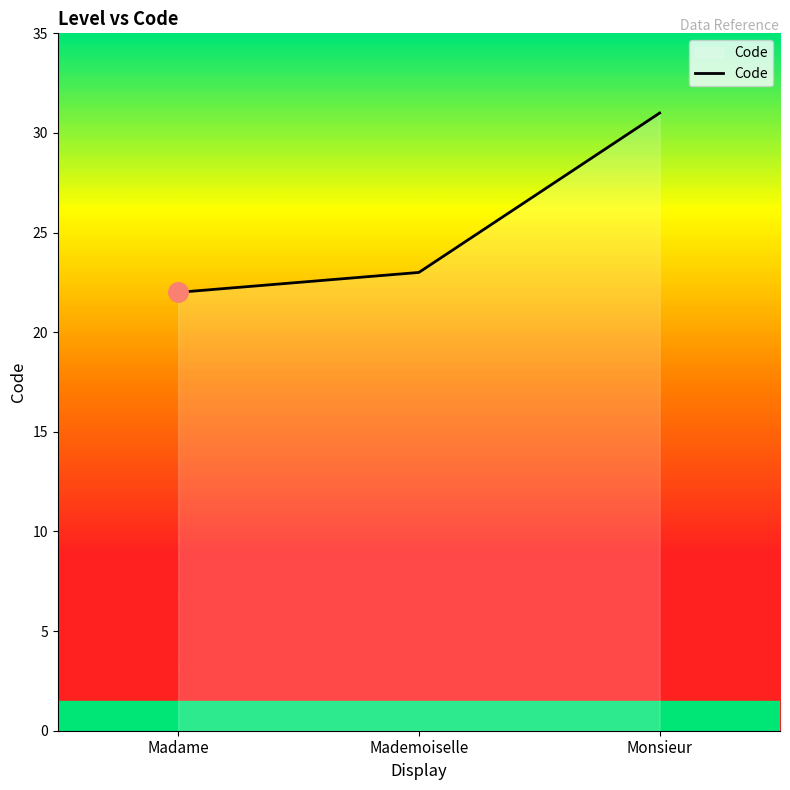

What is the difference between the maximum and minimum values?

9